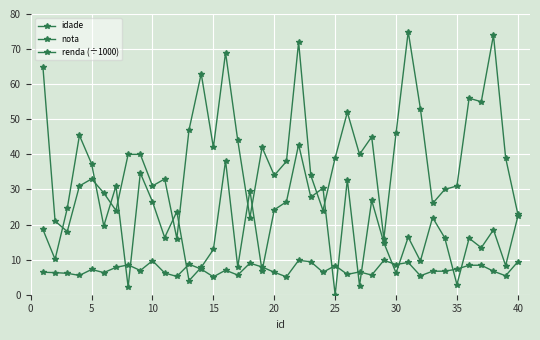

True or false: nota and idade intersect in this chart.

False